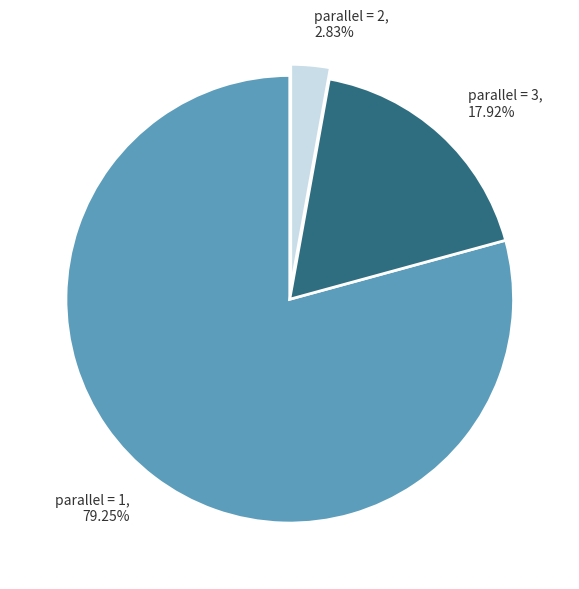

Does any single category account for the majority?

Yes